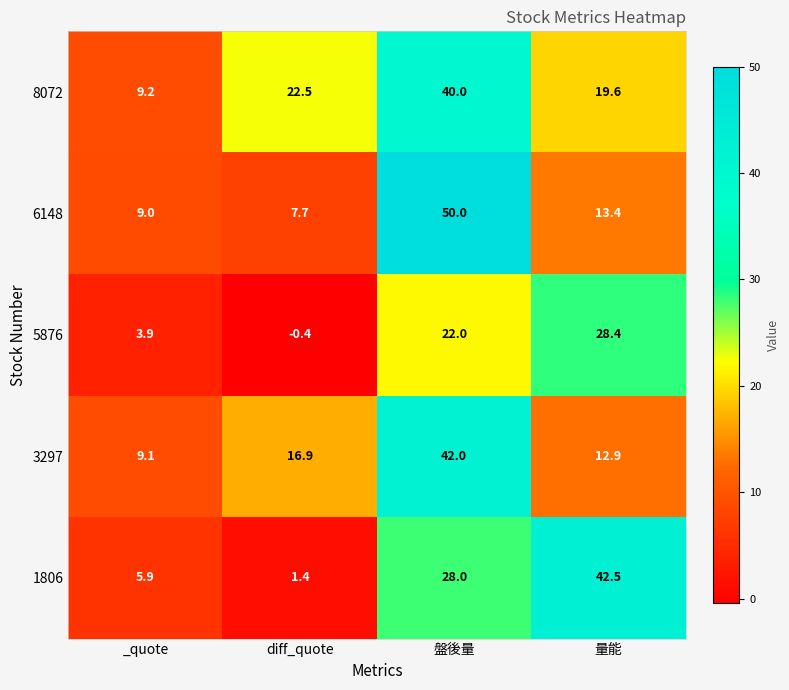

At how many categories does at least one series exceed 35?

2